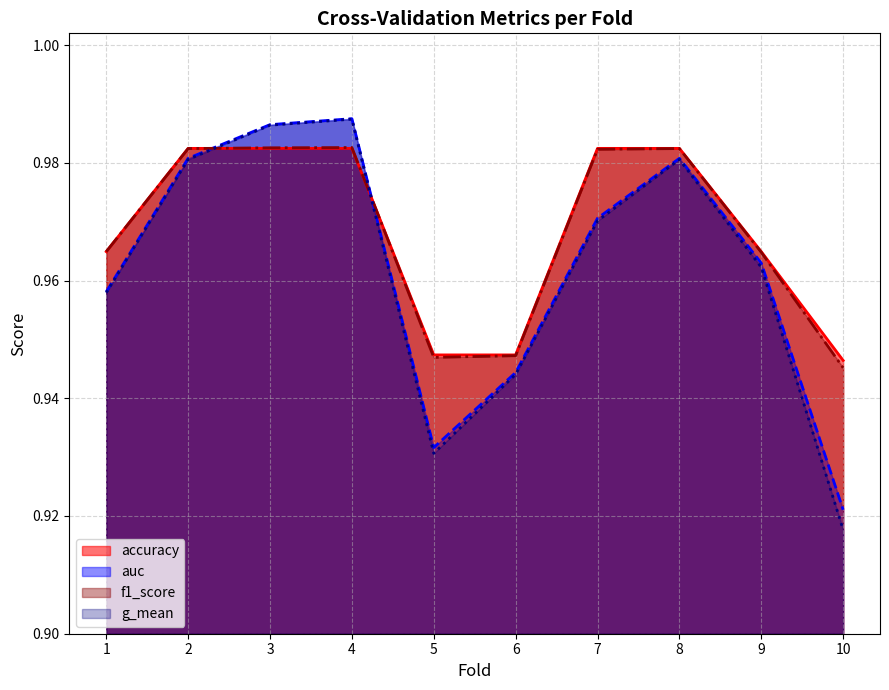

At which category is the sum across all series the highest?

4